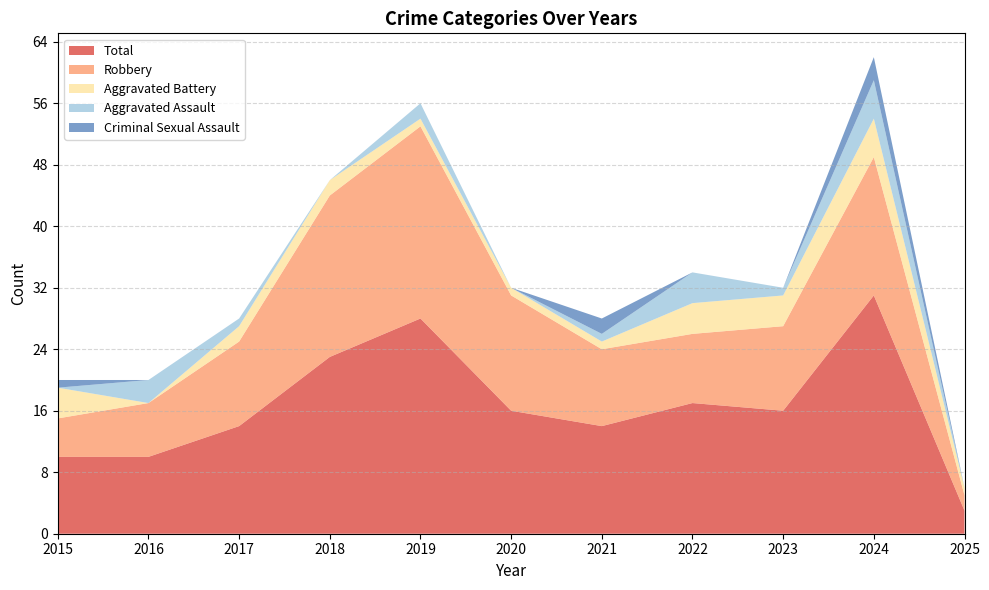

Reading left to right, what are all the values shown in this chart?

Total: 10	10	14	23	28	16	14	17	16	31	3
Robbery: 5	7	11	21	25	15	10	9	11	18	2
Aggravated Battery: 4	0	2	2	1	1	1	4	4	5	1
Aggravated Assault: 0	3	1	0	2	0	1	4	1	5	0
Criminal Sexual Assault: 1	0	0	0	0	0	2	0	0	3	0